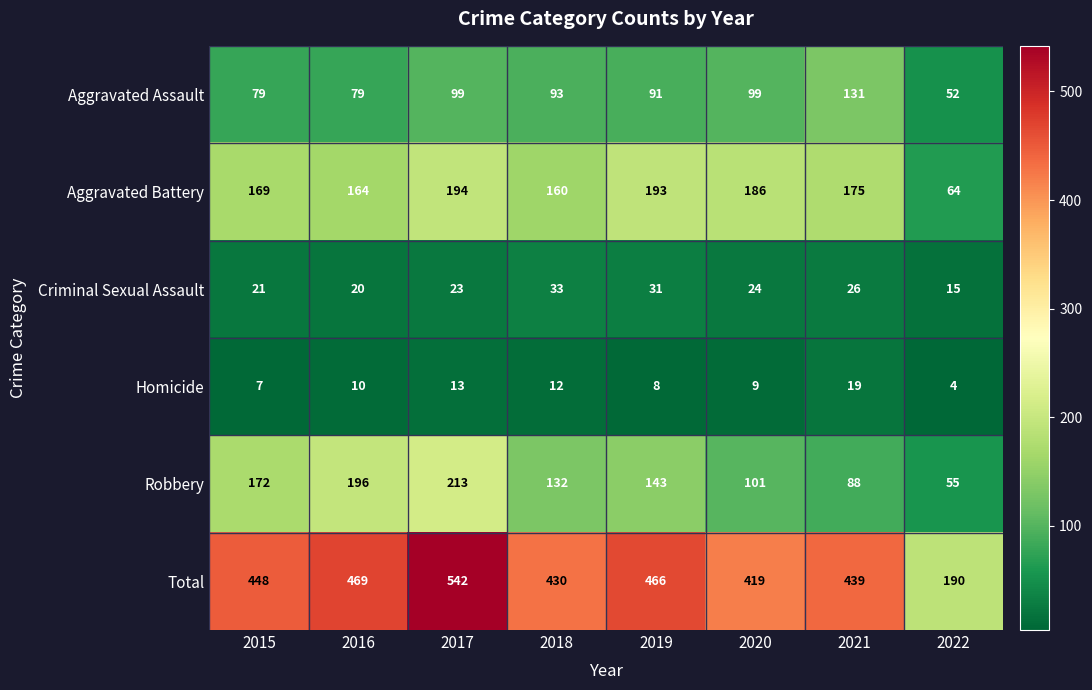

The Robbery series shows 146 at 2020. True or false?

False